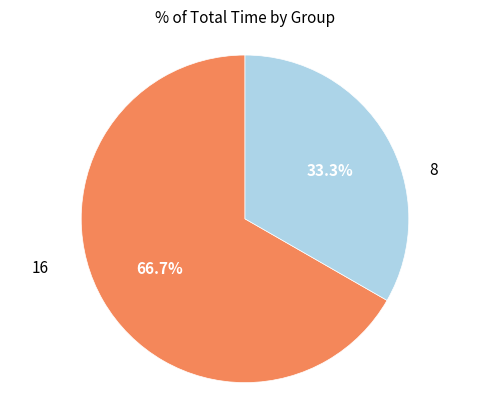

Does any single category account for the majority?

Yes